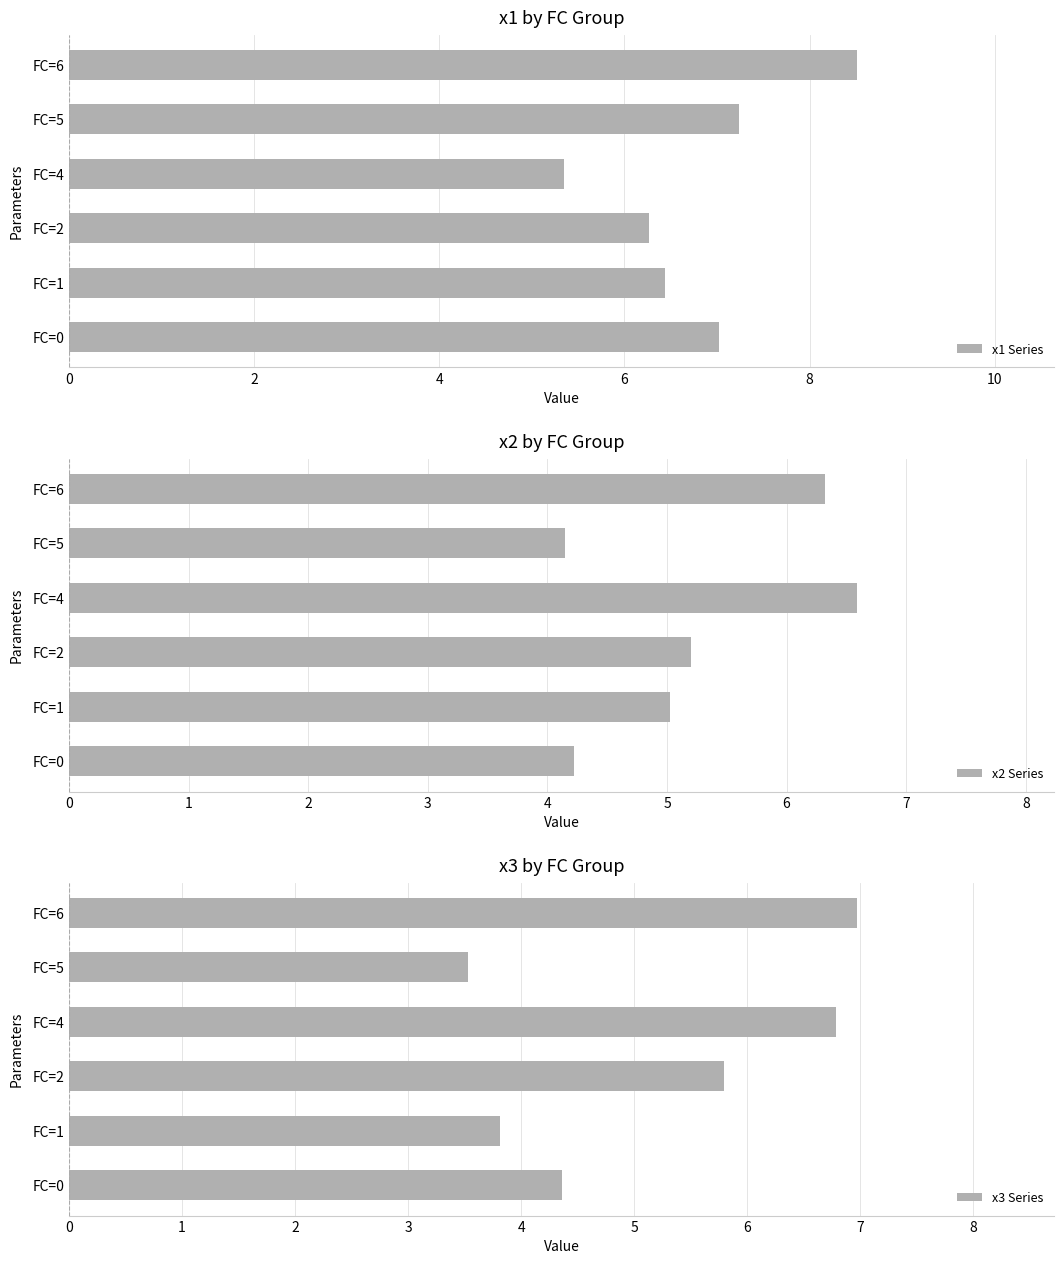

What are all the series names shown in the legend?

x1 Series, x2 Series, x3 Series